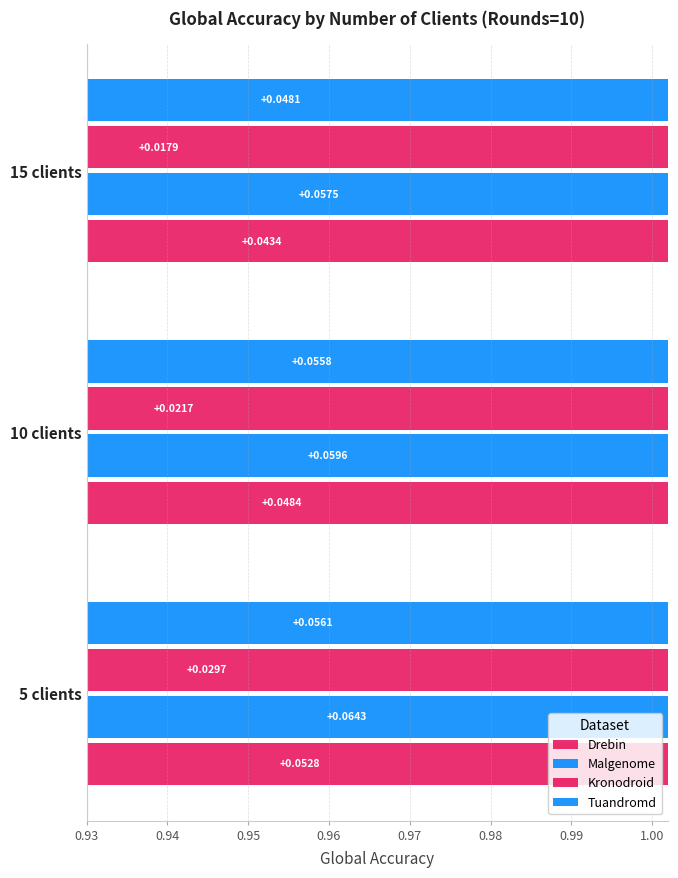

Between 5 clients and 10 clients, which series saw the biggest shift?

Kronodroid